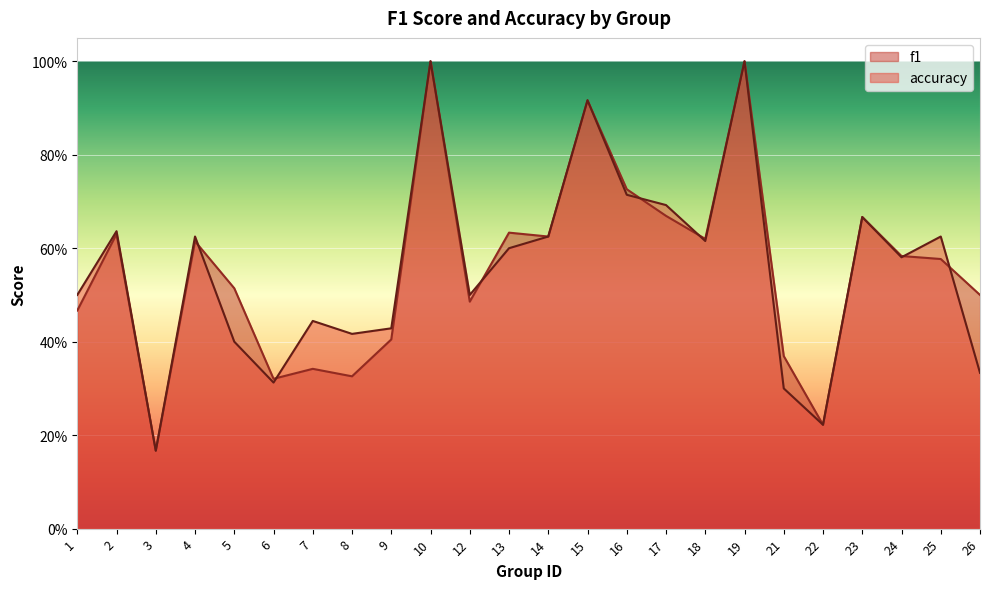

Is it true that f1 equals 0.1 at 6?

False